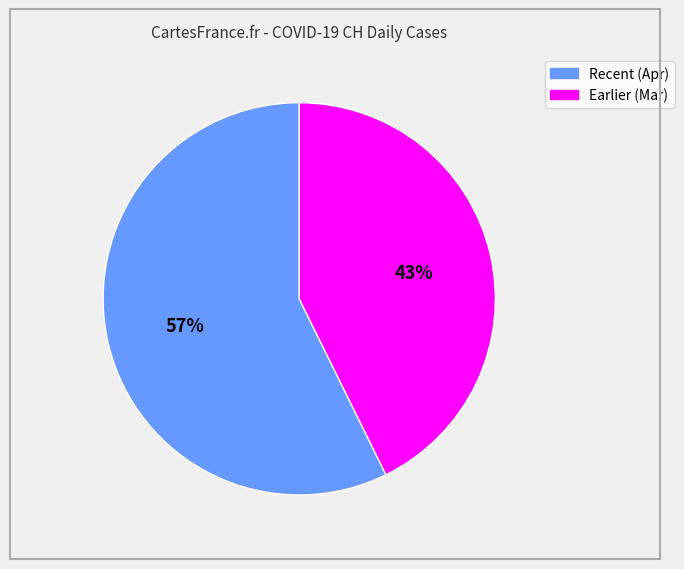

Count the number of slices in the pie.

2